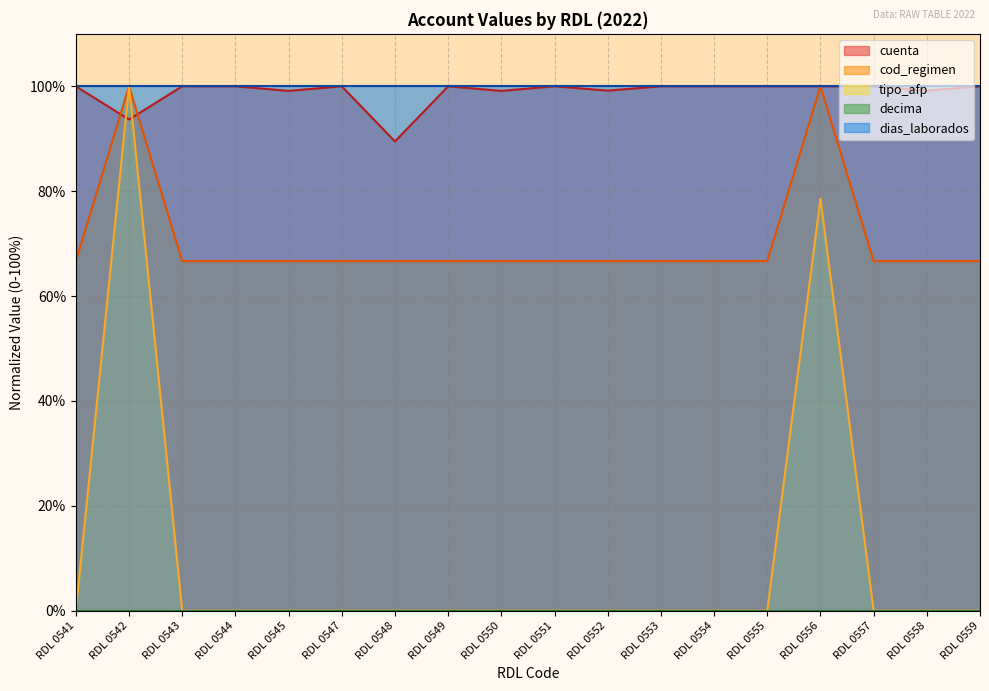

At which category does the chart reach its minimum across all series?

RDL 0541